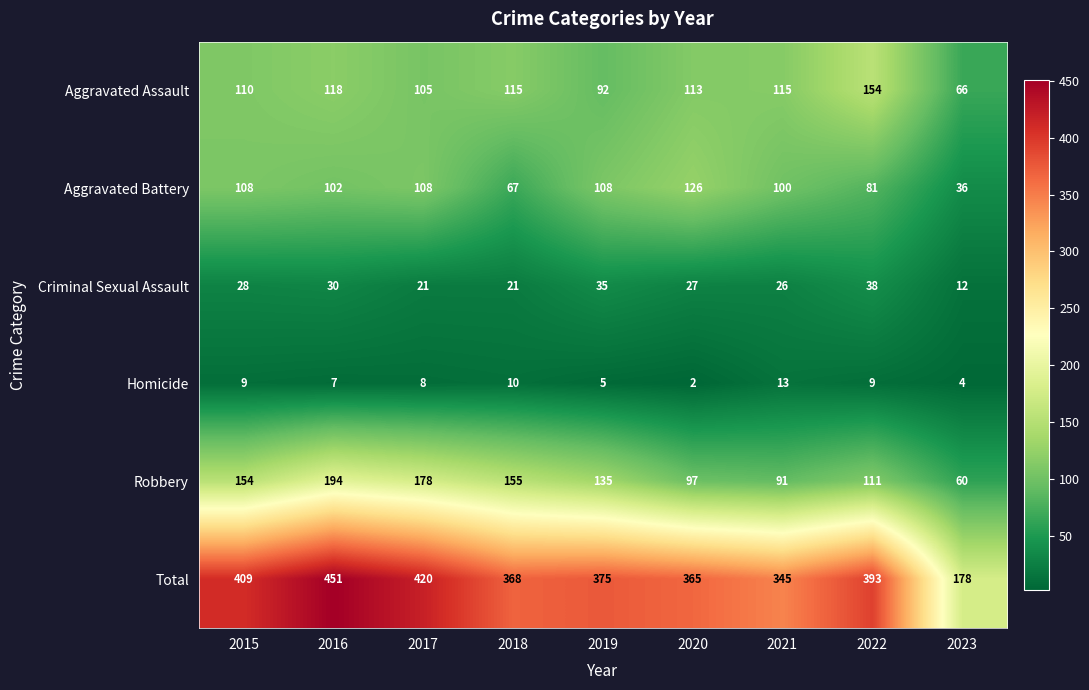

At which category is the sum across all series the highest?

2016